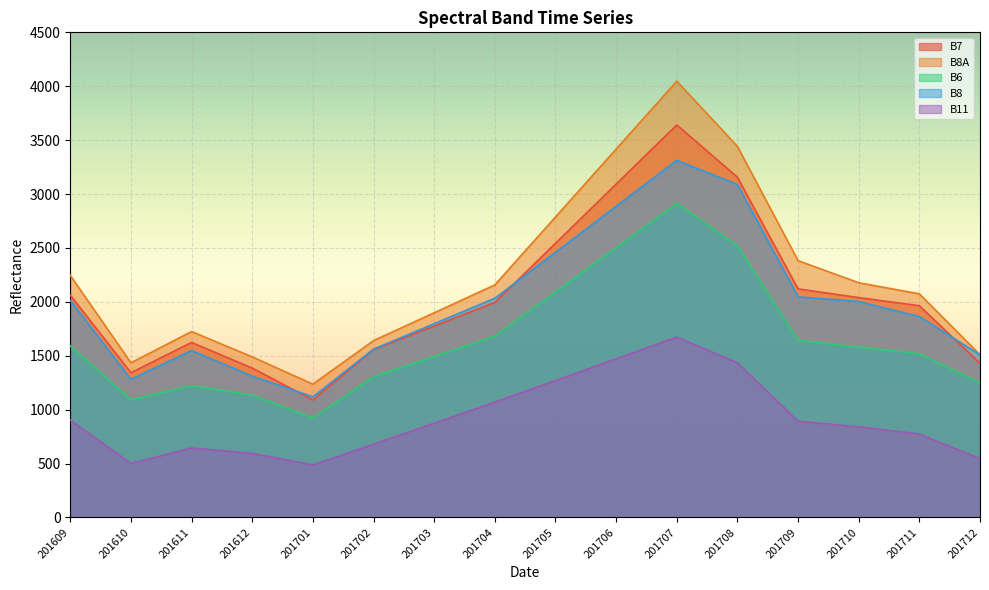

What is the highest value of the B11 series?

1673